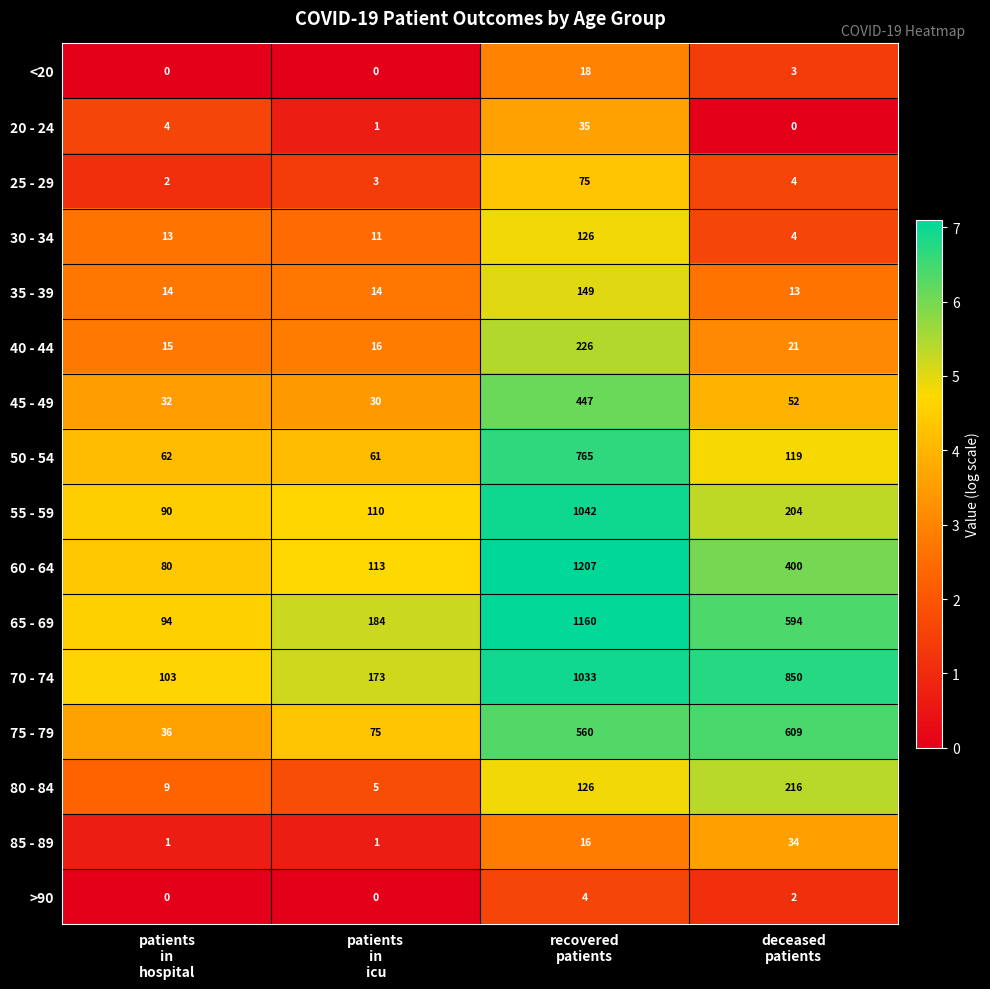

What is the sum of all 65 - 69 values?

2032